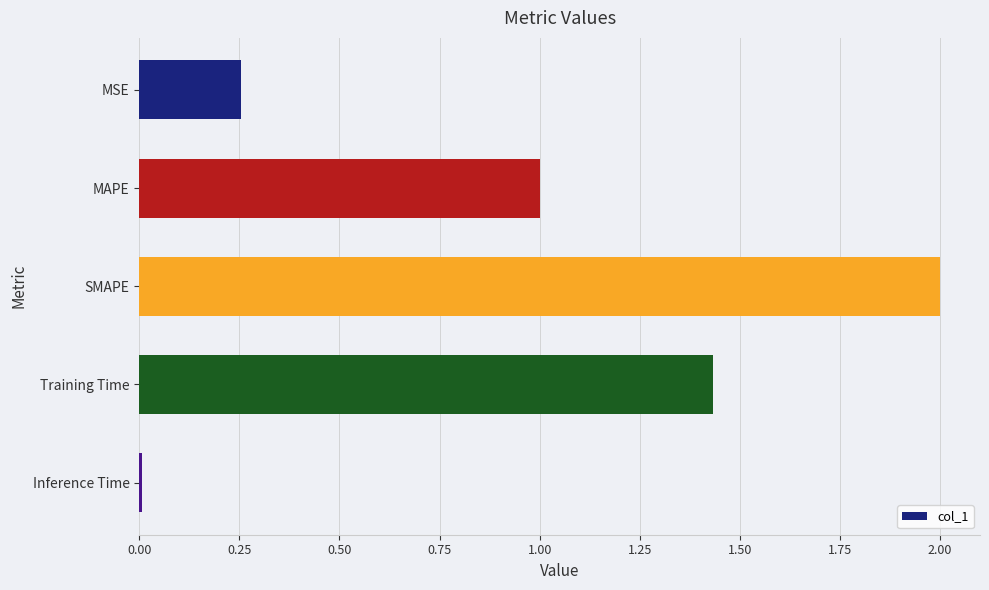

Which has a higher value, MSE or SMAPE?

SMAPE